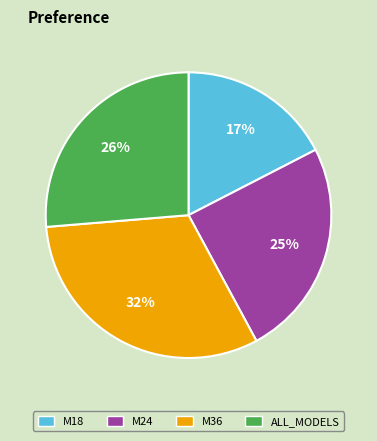

To the nearest percent, what portion does M18 represent?

17%